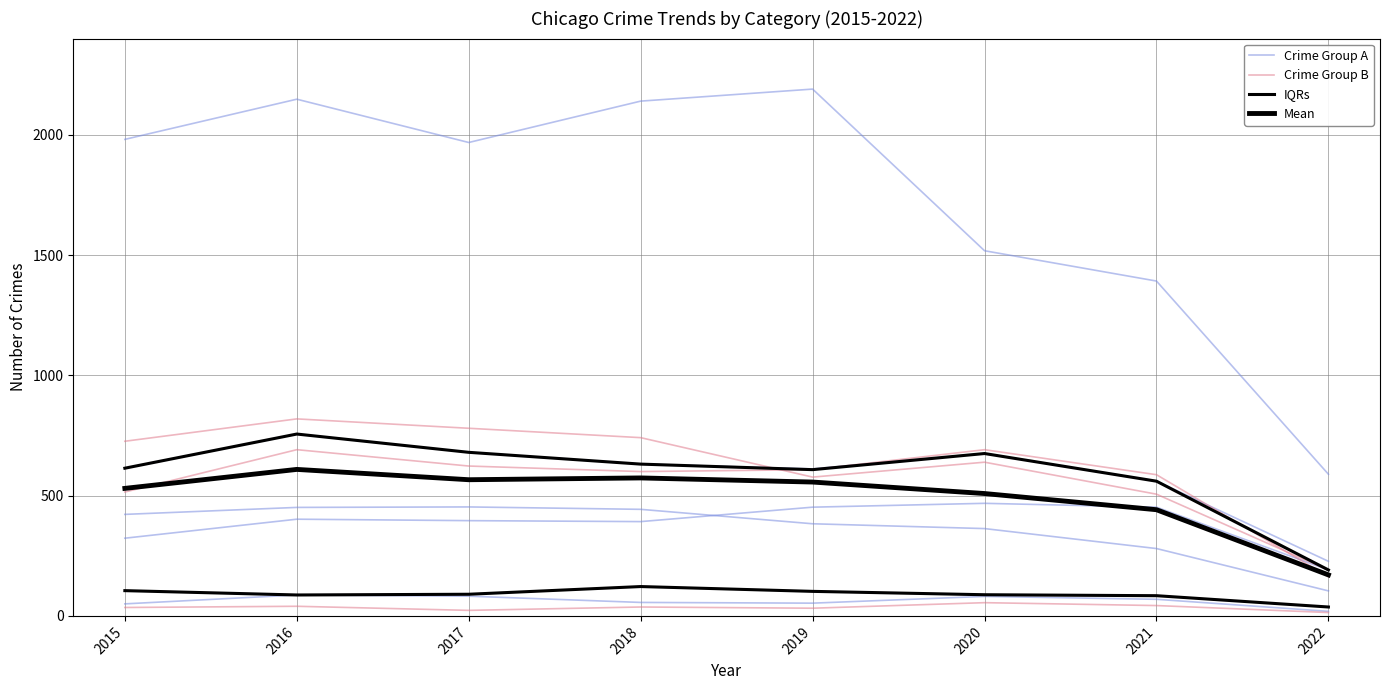

Between 2018 and 2020, which is larger?

2020